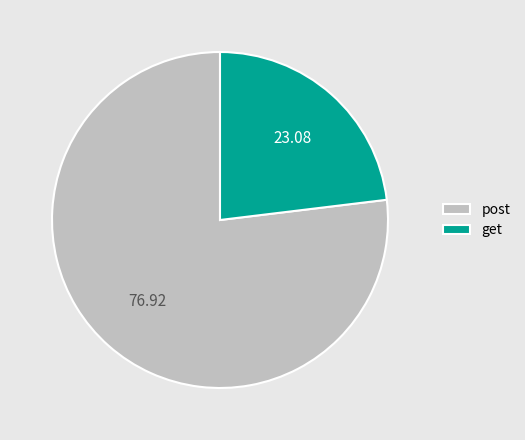

Approximately how many times larger is the value at get compared to post?

0.3